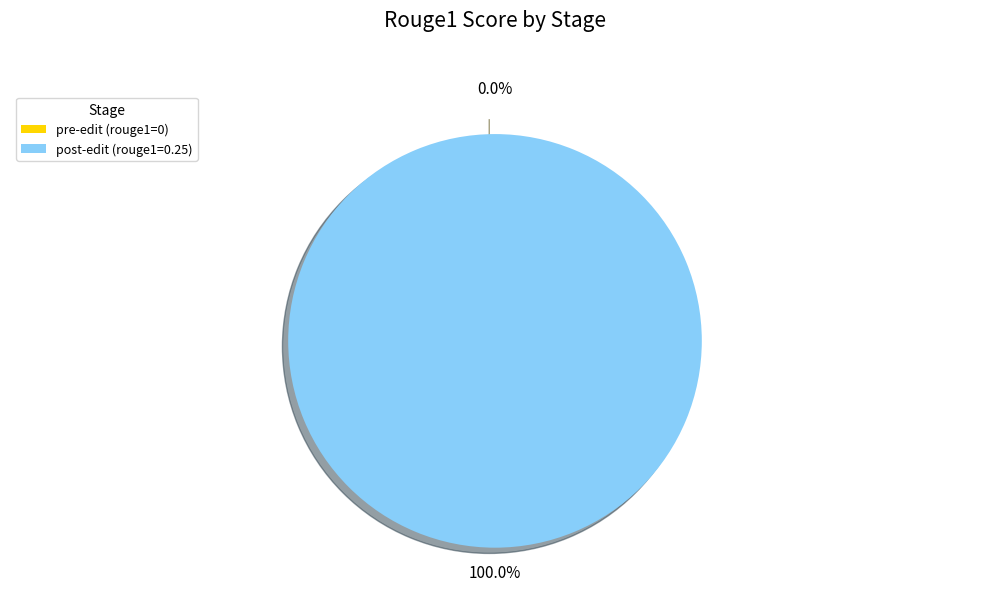

Is it true that pre-edit is 14% of the pie?

False